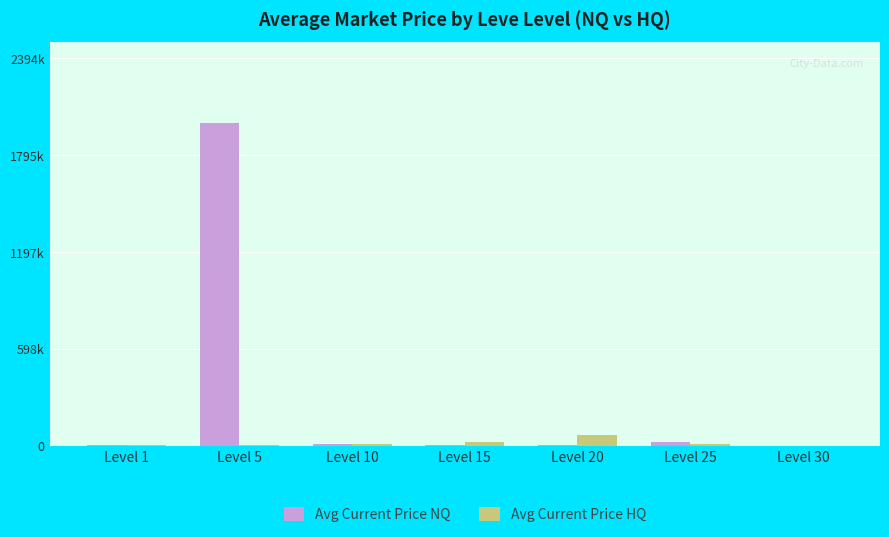

What are all the series names shown in the legend?

Avg Current Price NQ, Avg Current Price HQ